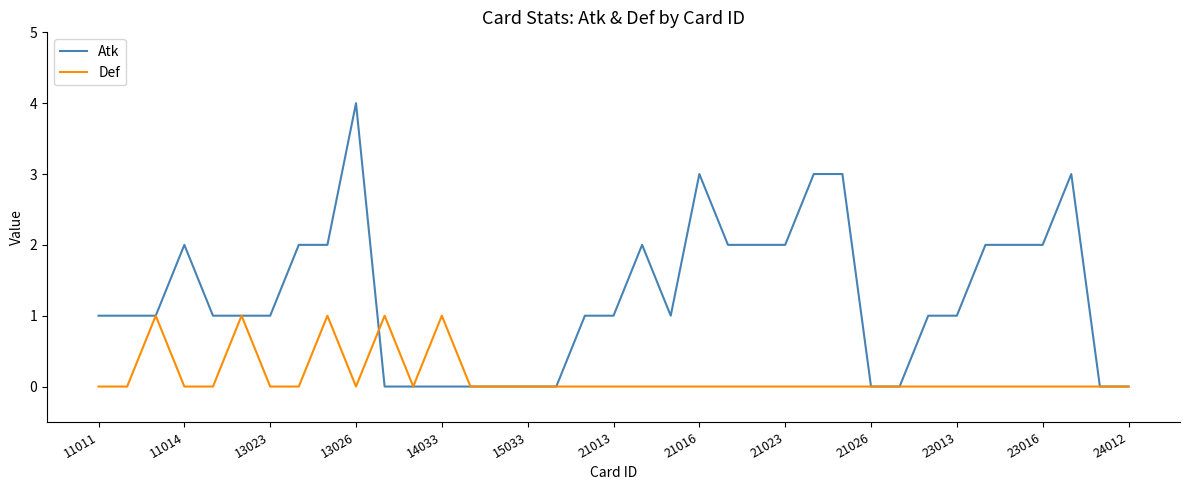

Which series has the largest total across all categories?

Atk